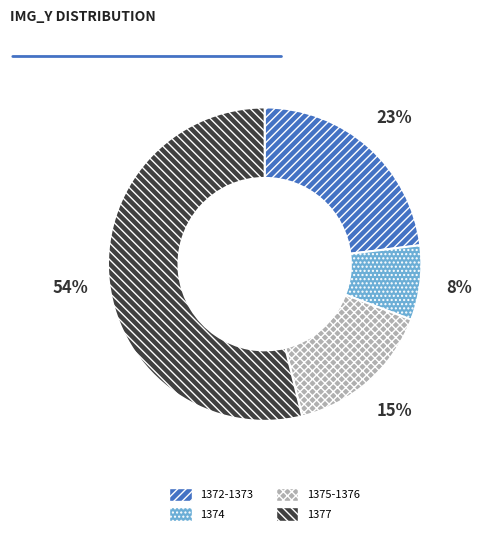

To the nearest percent, what is the average slice percentage?

25%